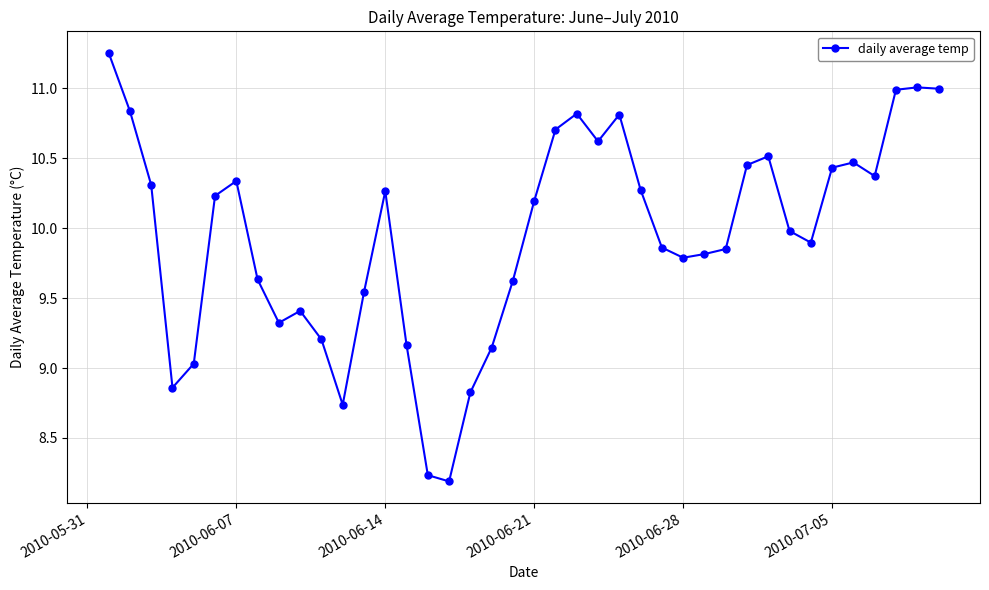

What is the smallest value displayed?

8.2